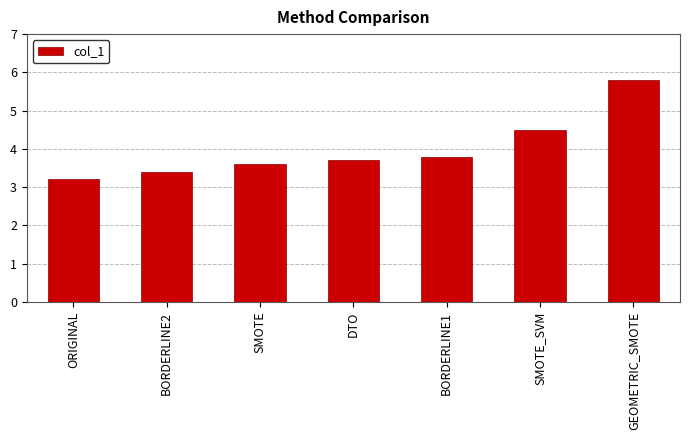

What is the label of the 2nd bar from the right?

SMOTE_SVM